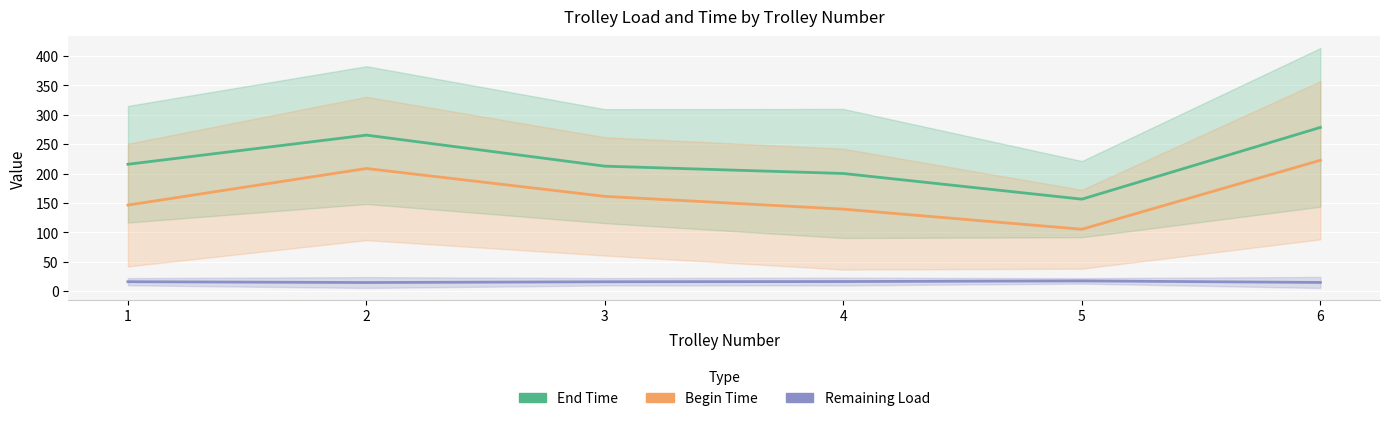

Which category has the highest value across all series?

6